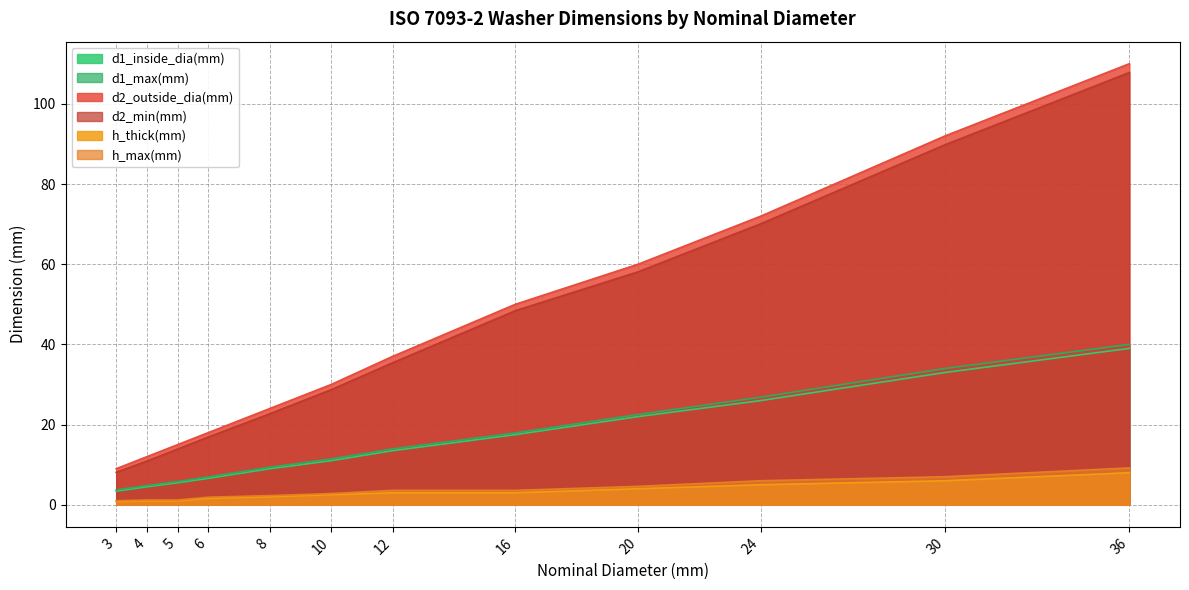

Which series has the largest total across all categories?

d2_outside_dia(mm)